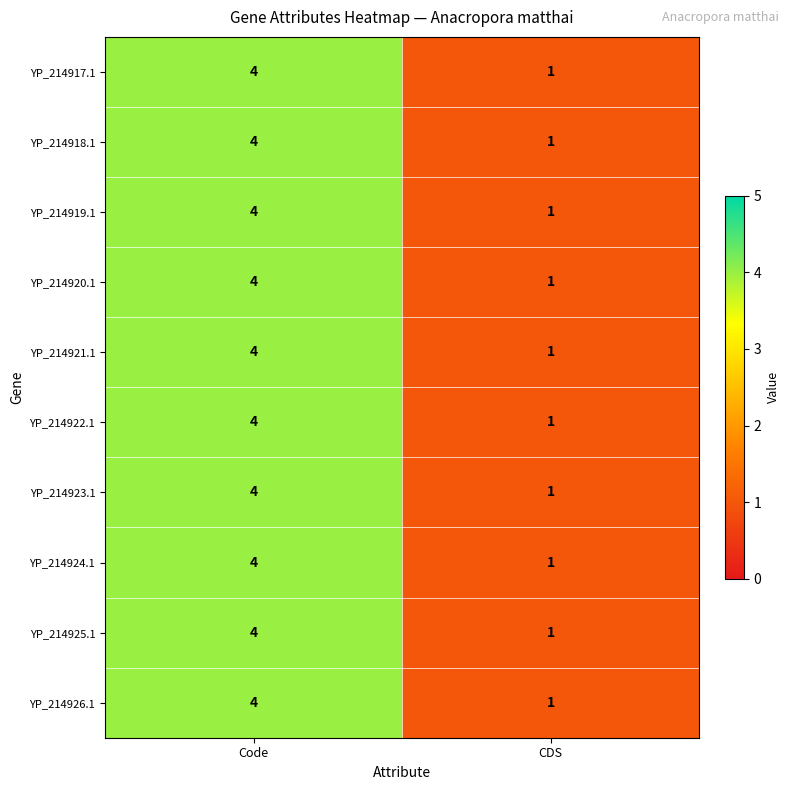

The value of YP_214926.1 at CDS is 2. True or false?

False